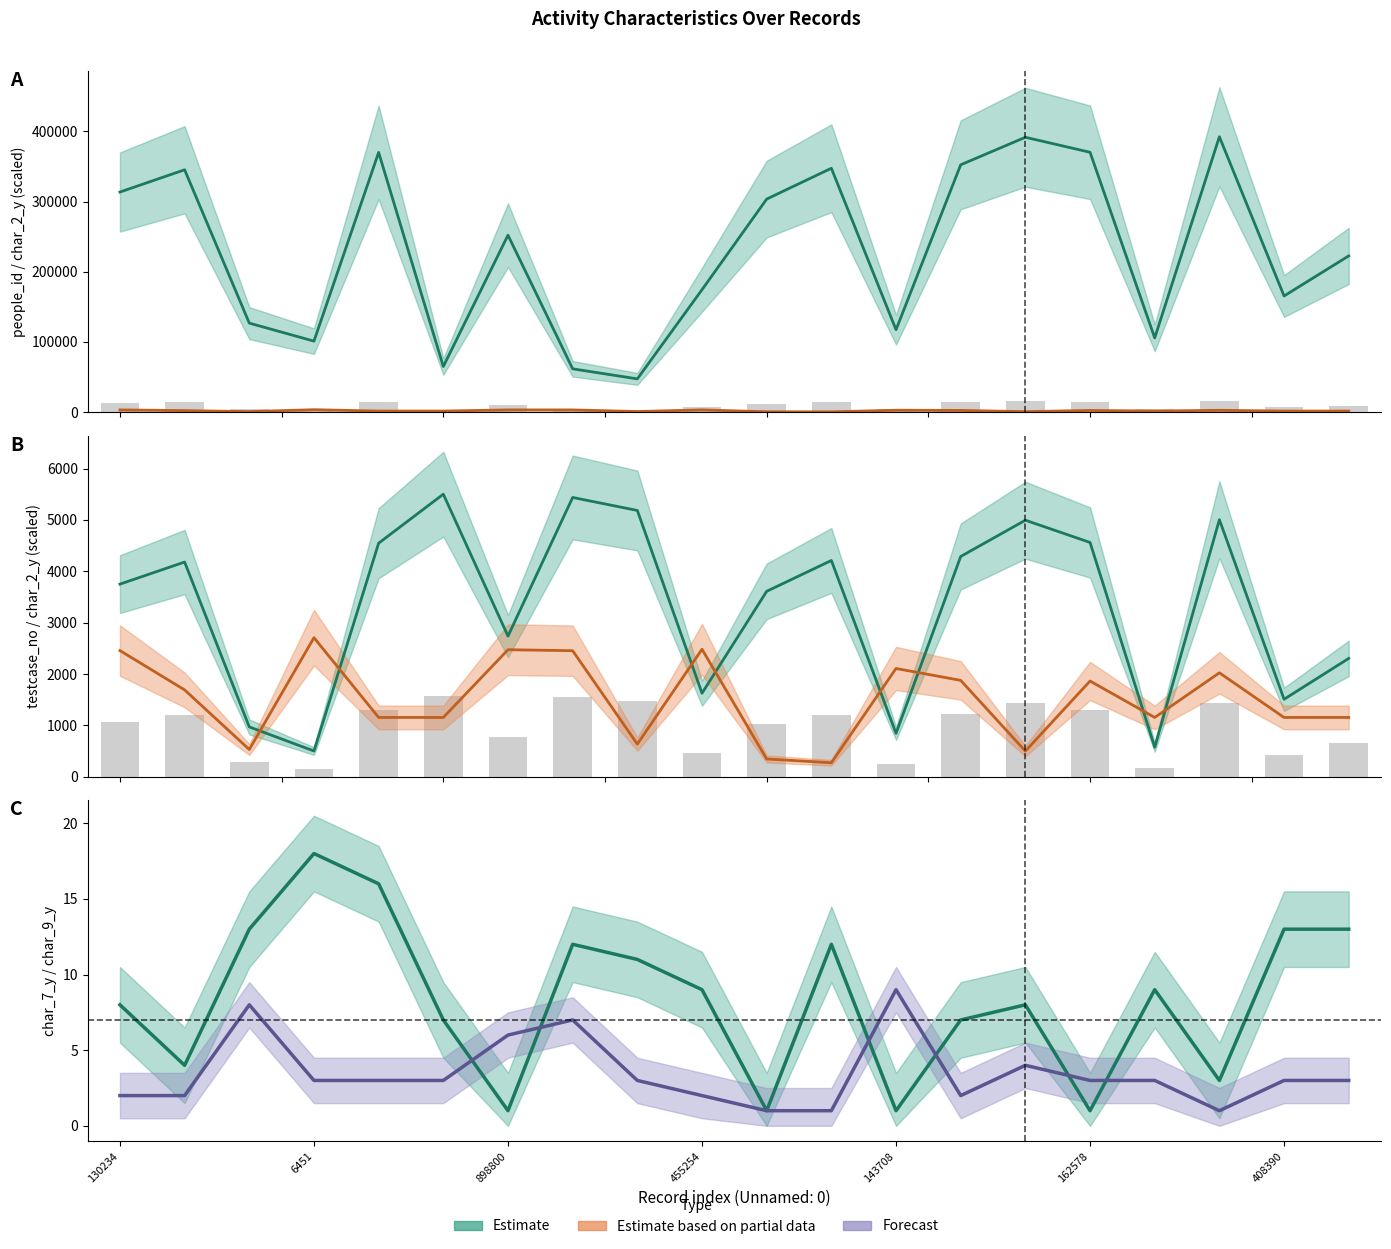

Is it true that char_9_y equals 4.0 at 1798546?

True